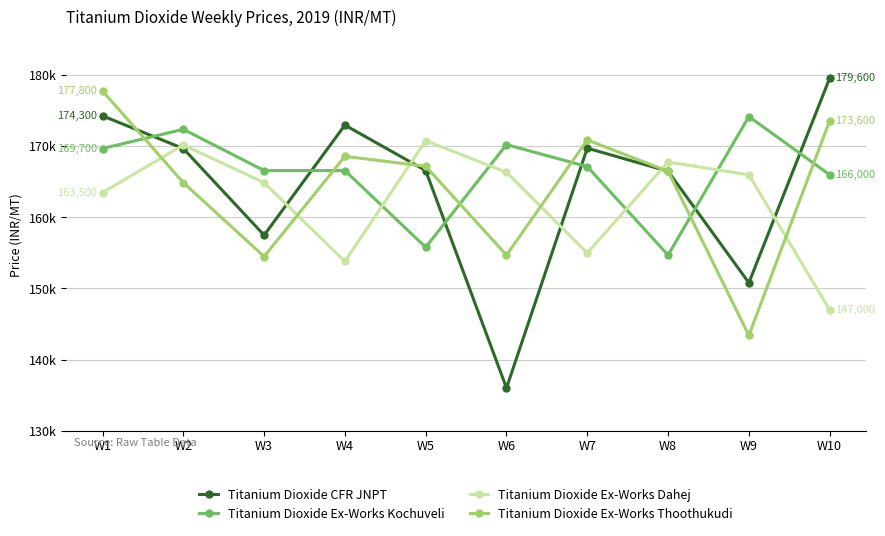

At which category is the sum across all series the highest?

W1